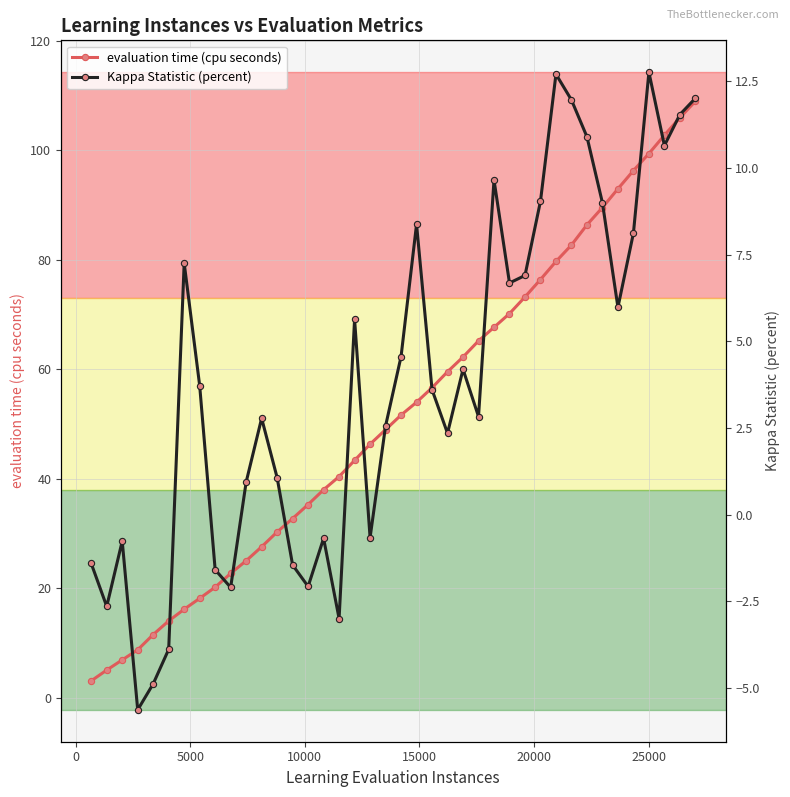

What is the maximum value for evaluation time (cpu seconds)?

108.9